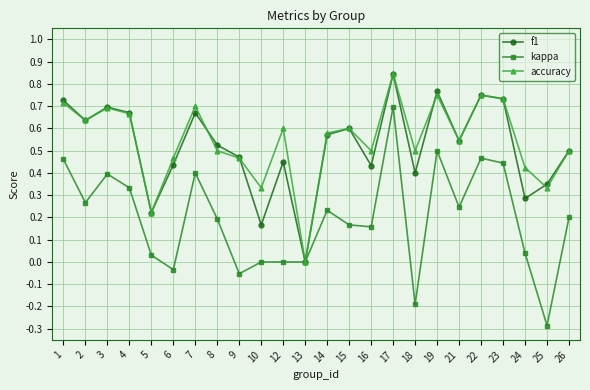

At 18, list the series in order from largest to smallest.

accuracy, f1, kappa